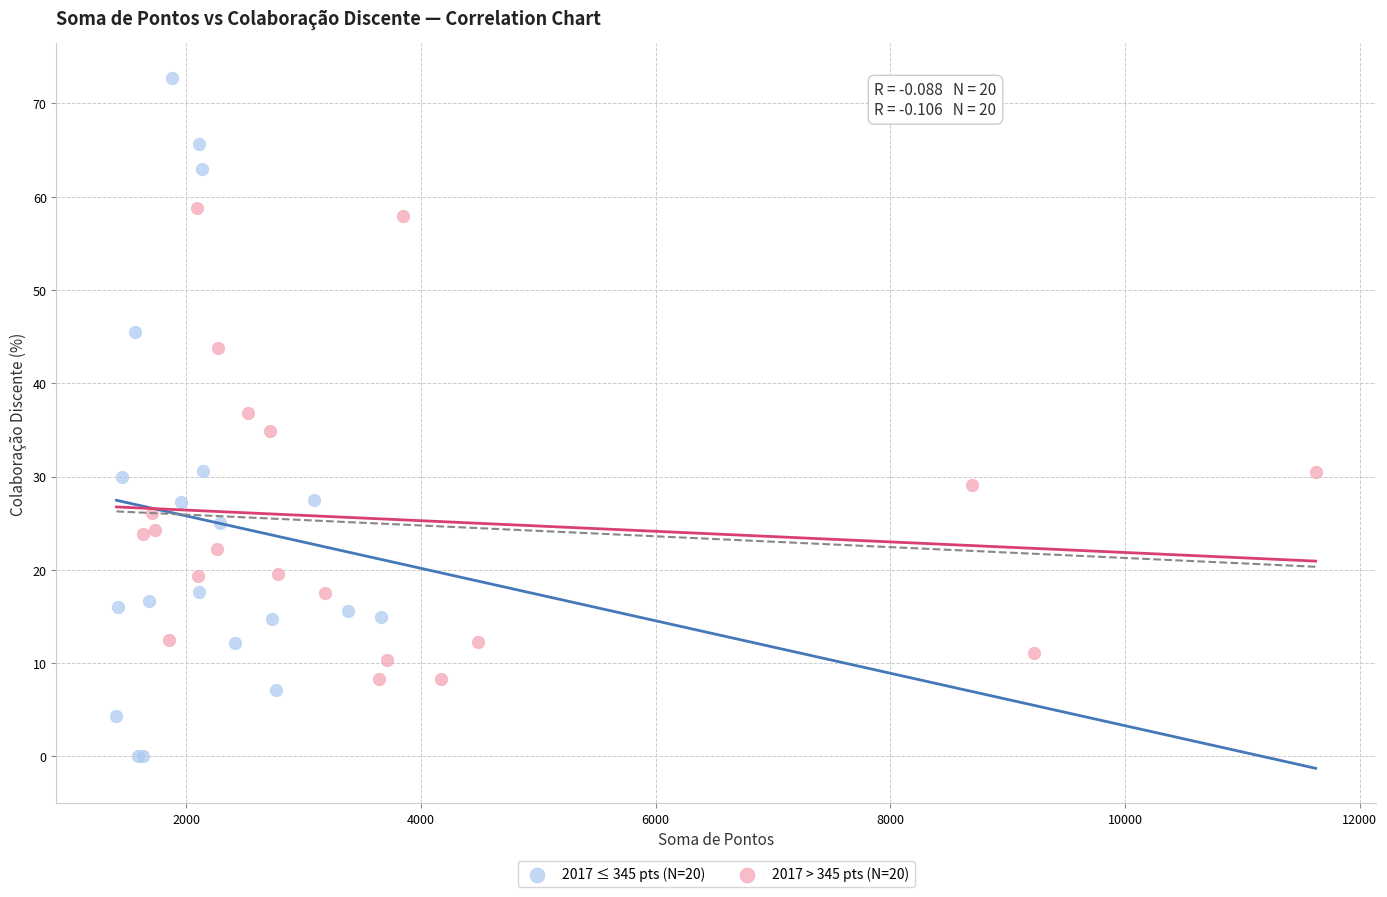

Which series contains the highest Y value?

2017 ≤ 345 pts (N=20)